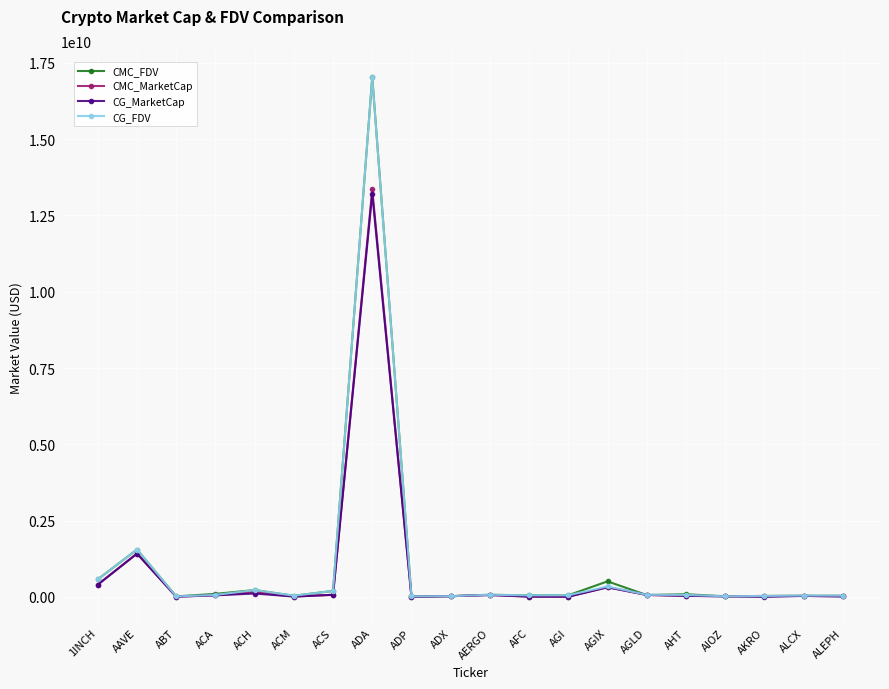

At which category is the sum across all series the highest?

ADA